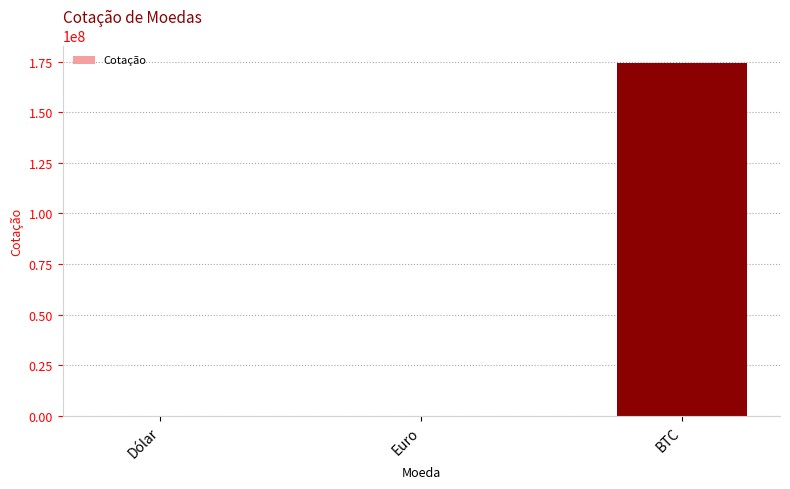

What is the change in value from Euro to BTC?

+174220994.8